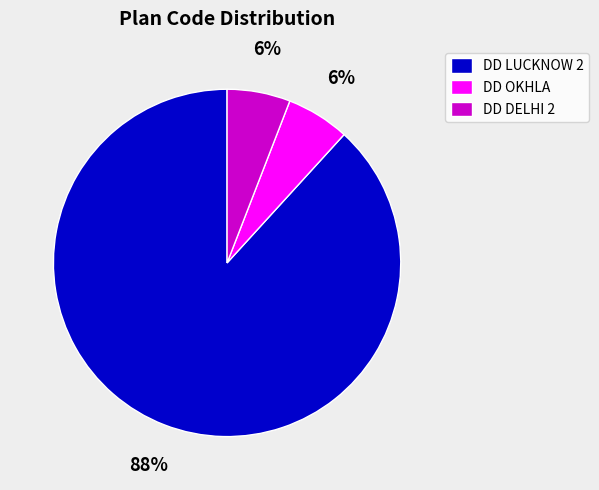

To the nearest percent, what is the difference between the largest and smallest slice percentages?

82%